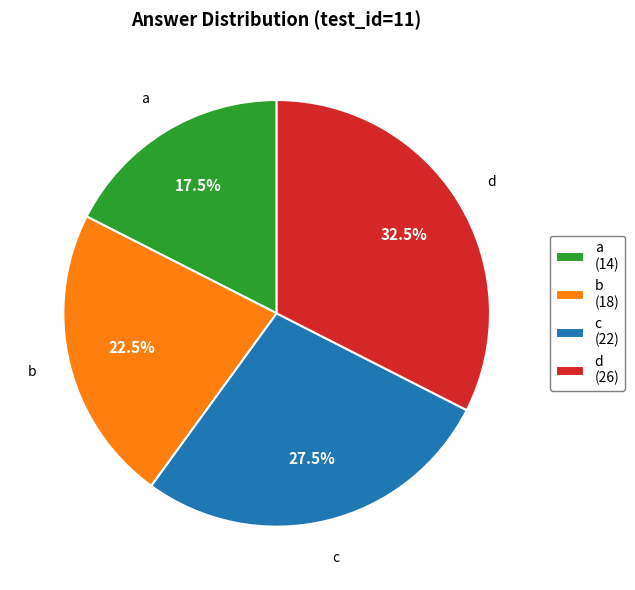

Approximately how many times larger is the value at c (22) compared to a (14)?

1.6